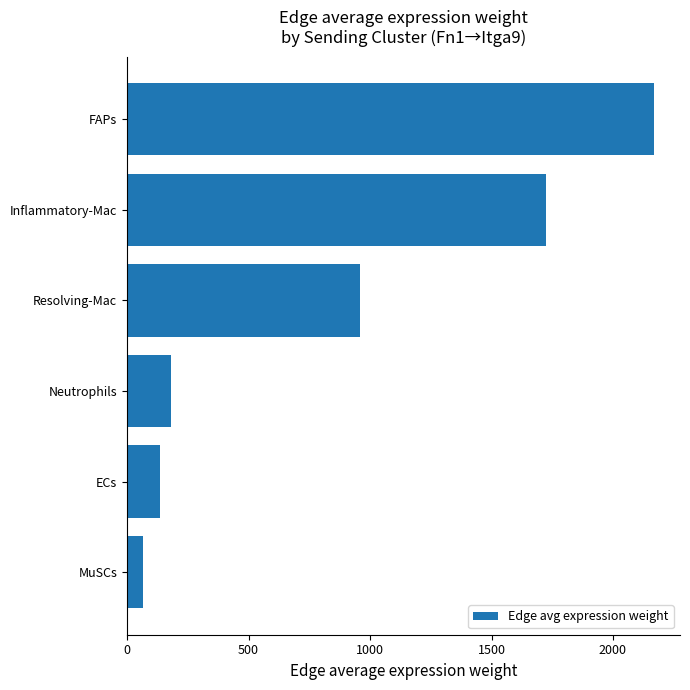

What is the label of the 1st bar from the top?

FAPs